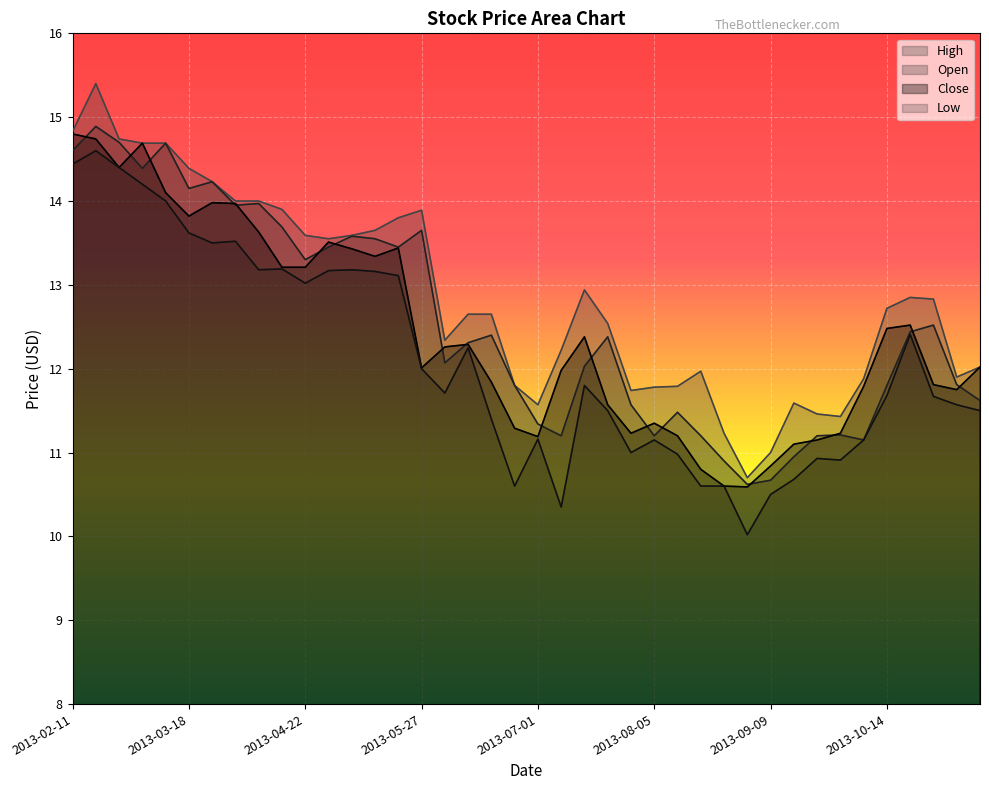

At which label does Open first exceed 12?

2013-02-11